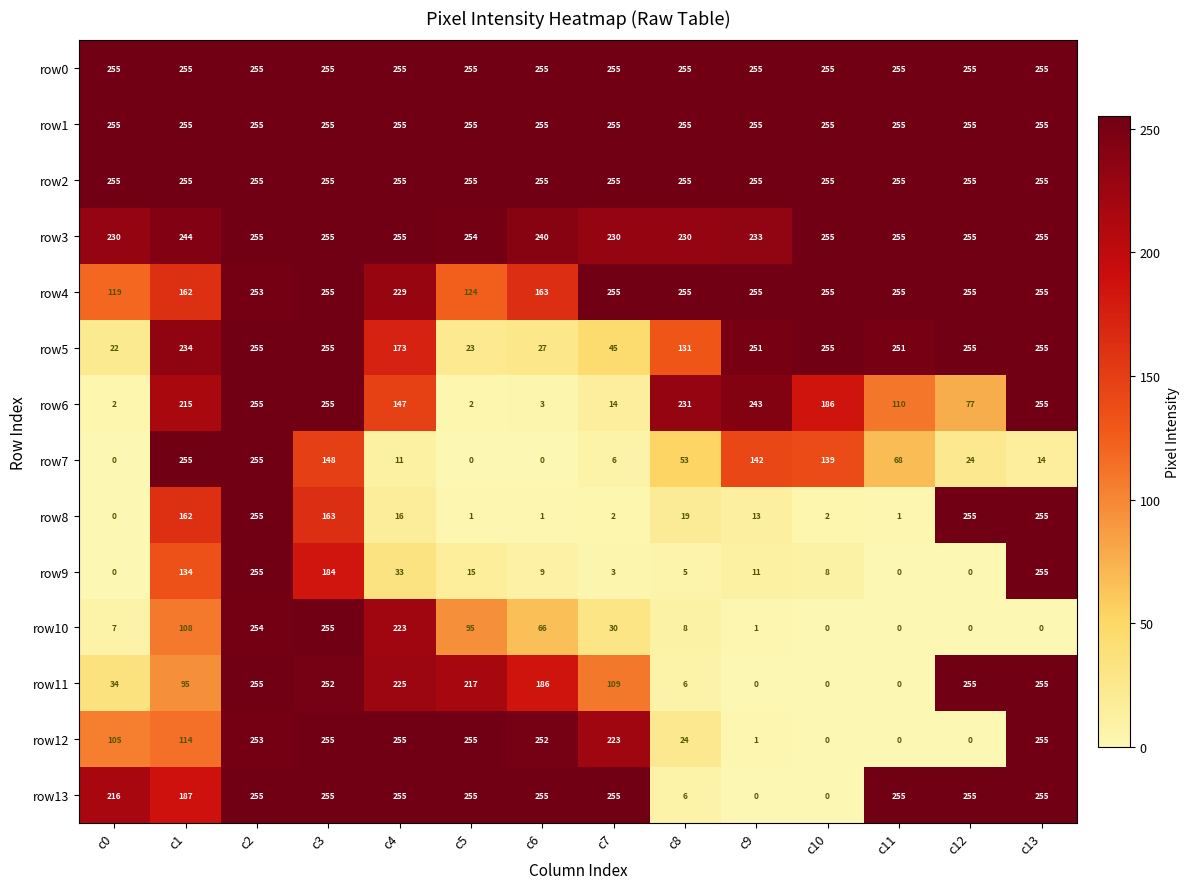

What is the total value across all series at c7?

1937